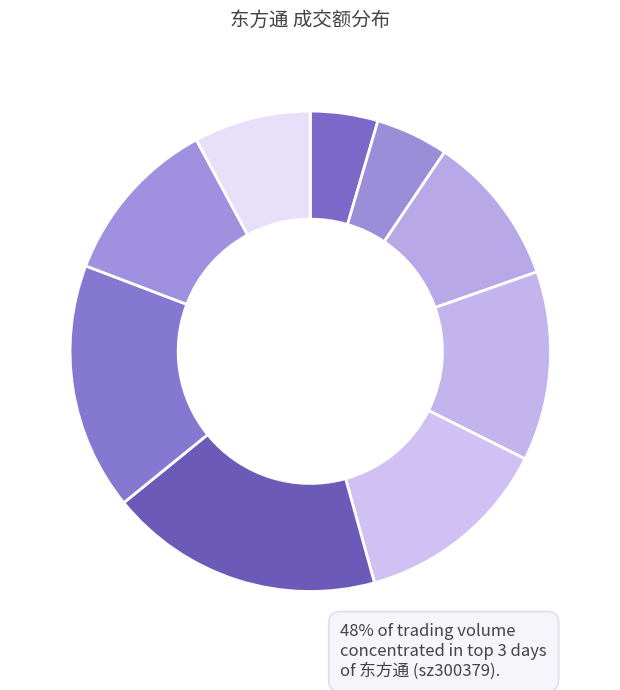

Count the number of slices in the pie.

9